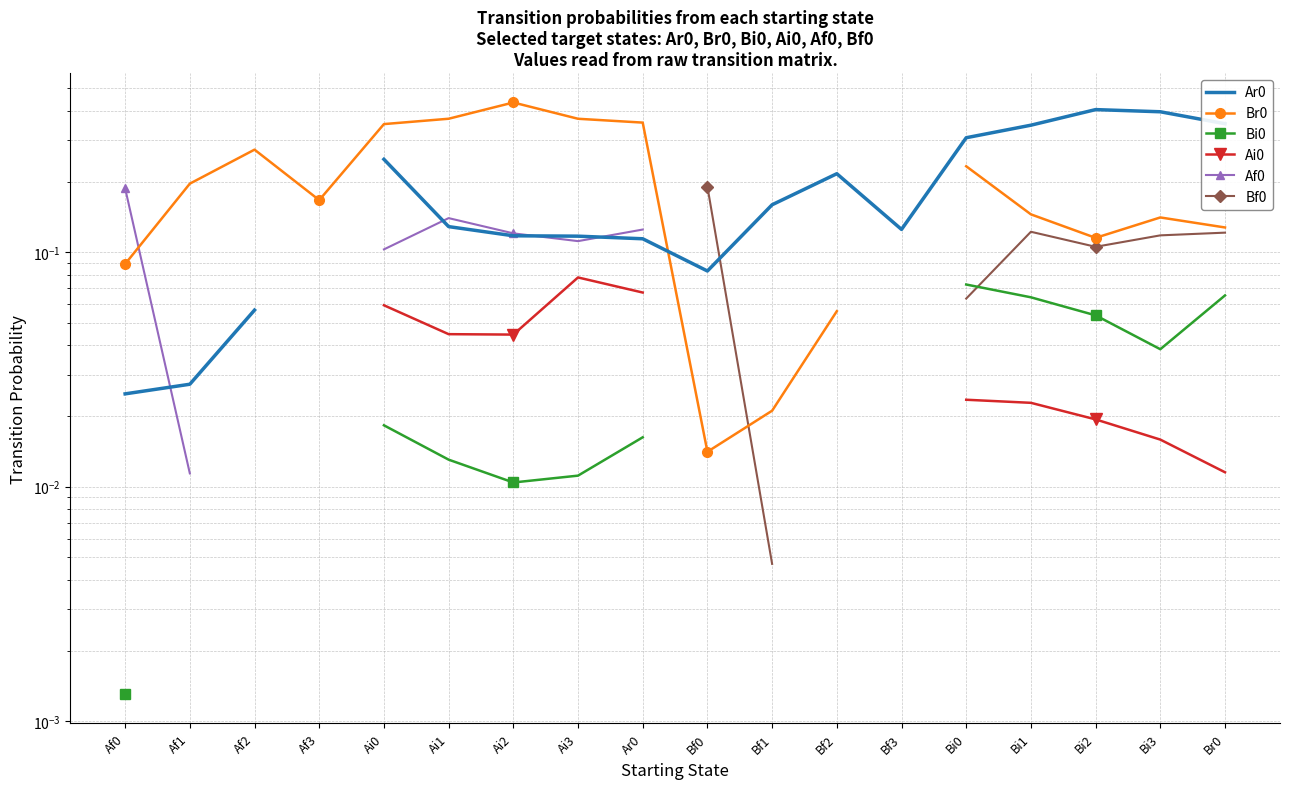

Between Br0 and Bf1, which is larger?

Br0